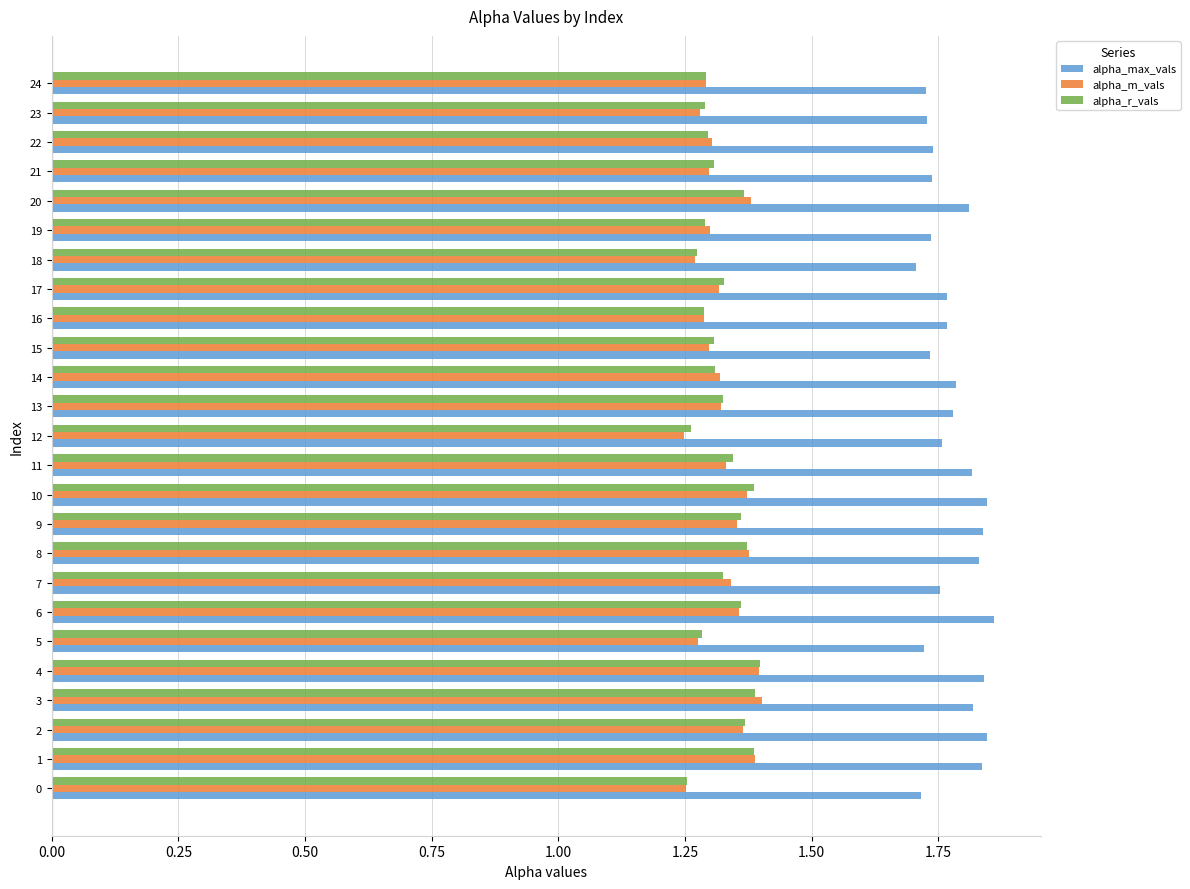

What is the sum of all alpha_m_vals values?

33.1